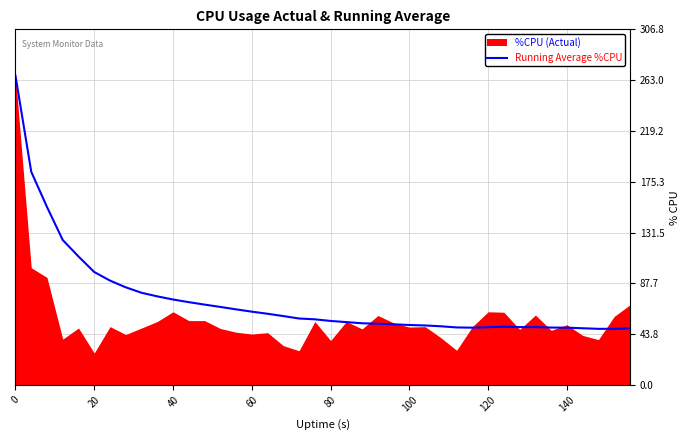

What is the maximum value for Running Average %CPU?

266.8